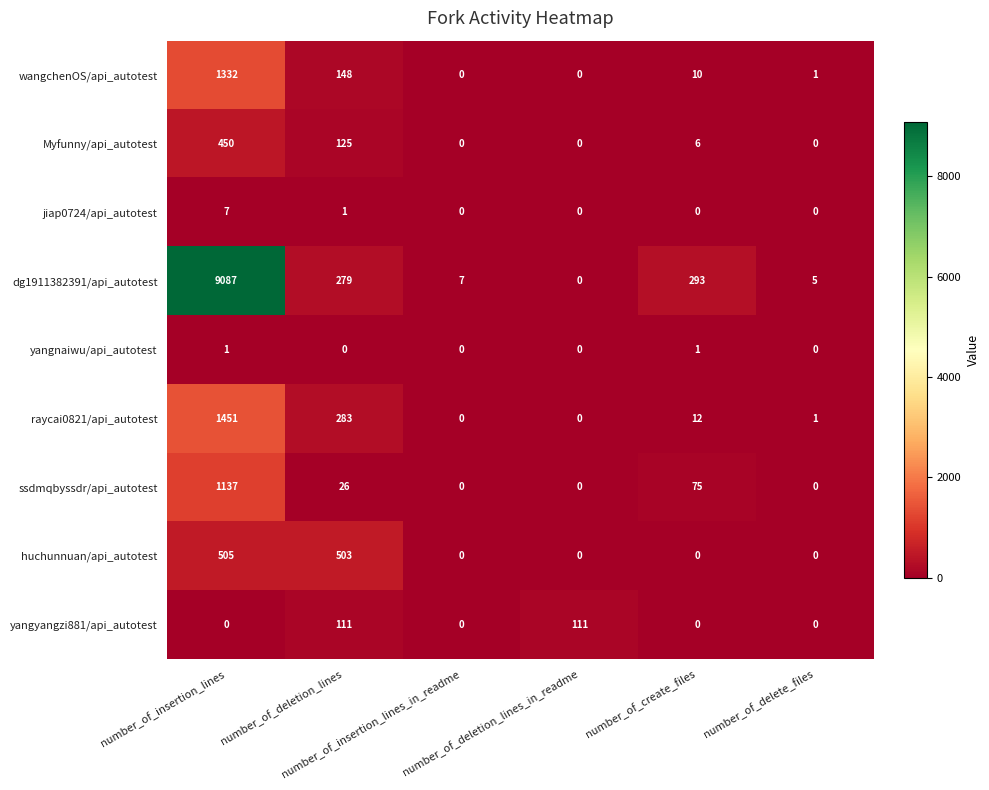

List the series in order of their peak value, highest first.

dg1911382391/api_autotest, raycai0821/api_autotest, wangchenOS/api_autotest, ssdmqbyssdr/api_autotest, huchunnuan/api_autotest, Myfunny/api_autotest, yangyangzi881/api_autotest, jiap0724/api_autotest, yangnaiwu/api_autotest